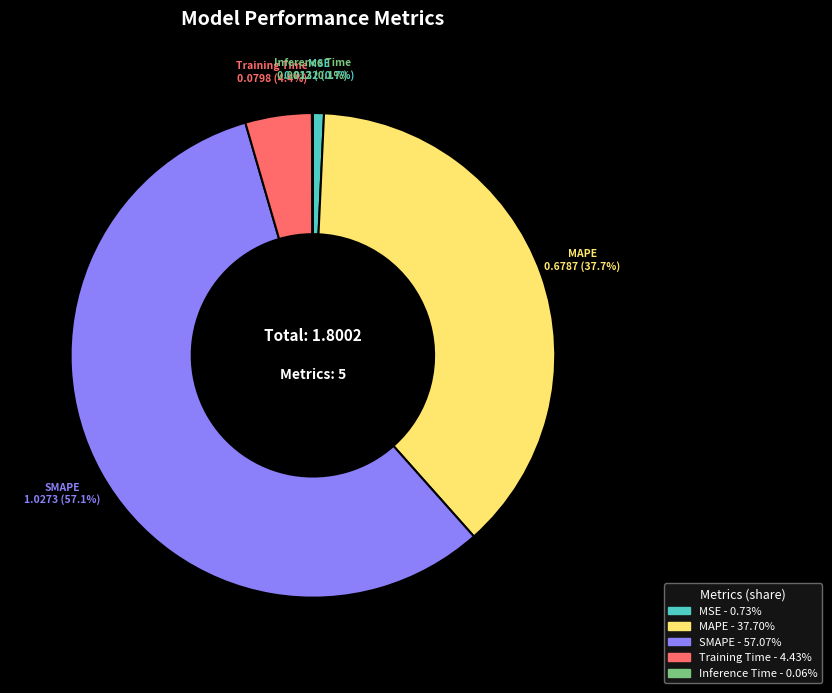

Is it true that MAPE is 38% of the pie?

True